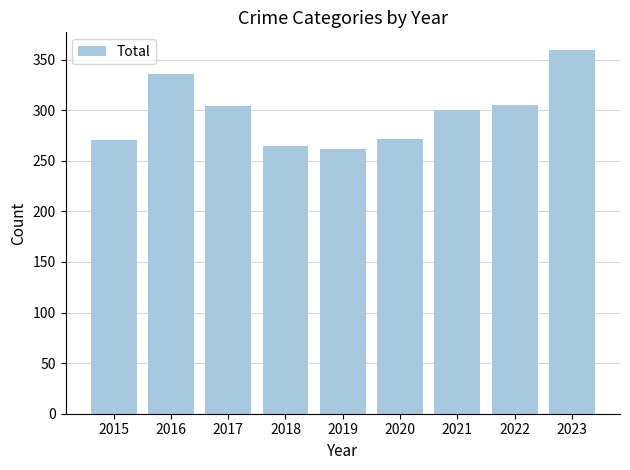

The value at 2021 is 422. True or false?

False